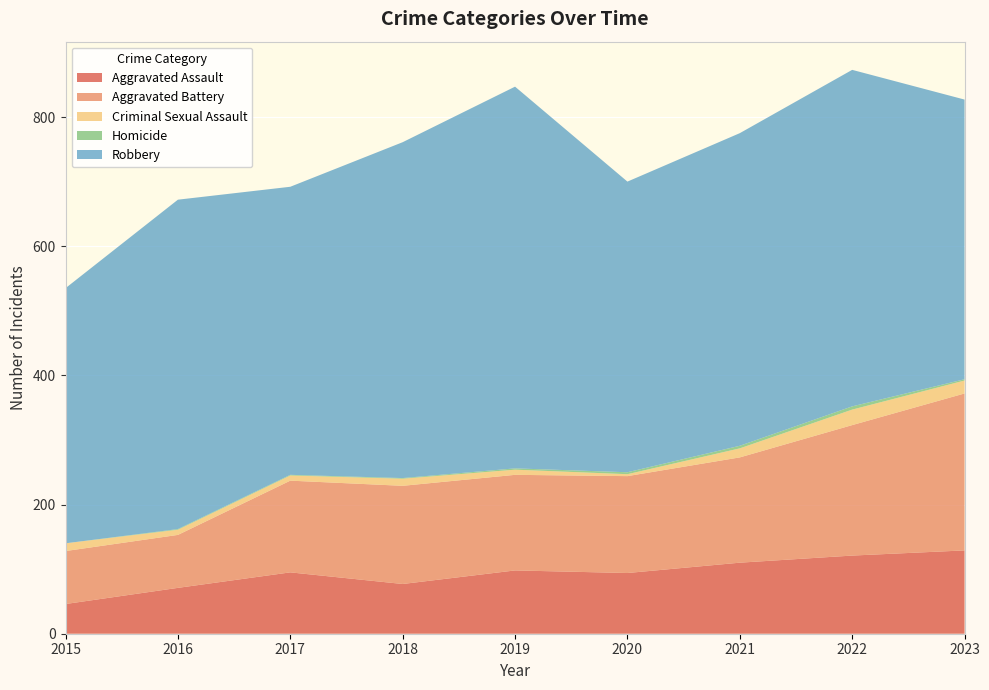

Reading left to right, what are all the values shown in this chart?

Aggravated Assault: 46	71	95	77	98	94	110	121	129
Aggravated Battery: 82	82	142	152	148	150	163	202	243
Criminal Sexual Assault: 12	8	8	11	8	3	14	24	20
Homicide: 0	1	1	1	2	3	4	5	2
Robbery: 395	510	446	520	591	450	484	521	433